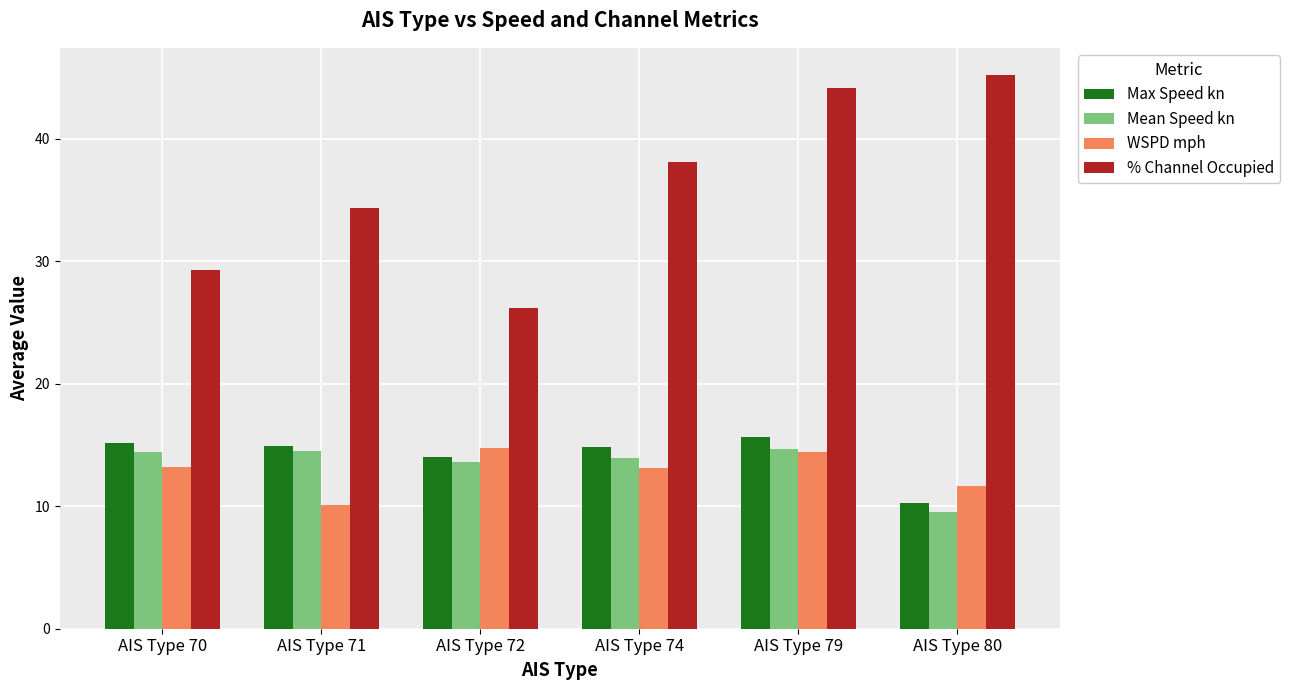

Which category has the highest value in the % Channel Occupied series?

AIS Type 80